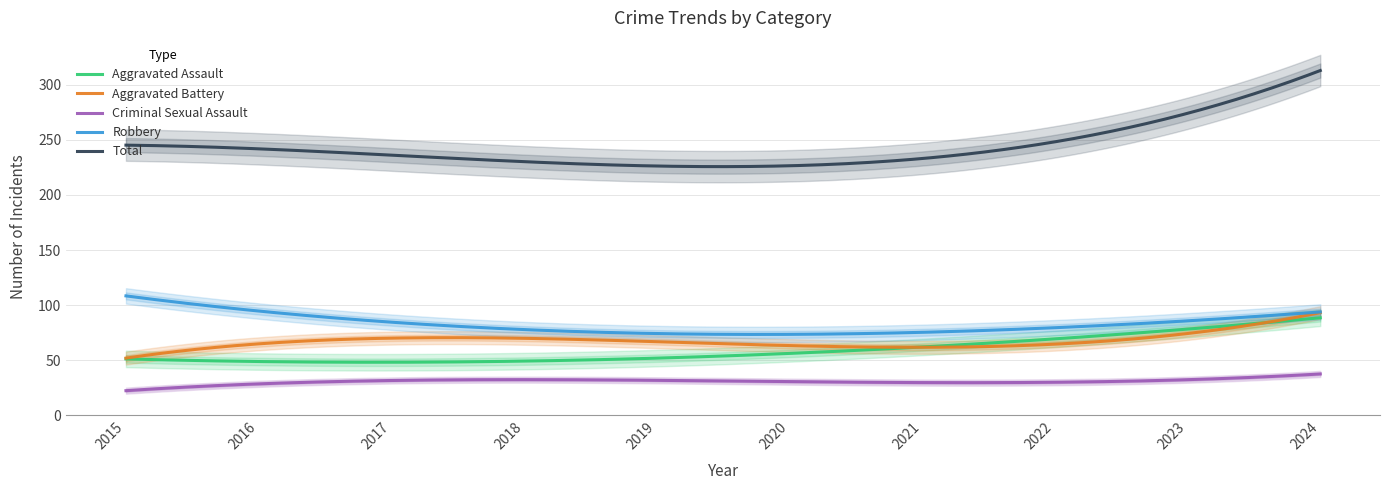

What is the maximum value for Robbery?

108.4